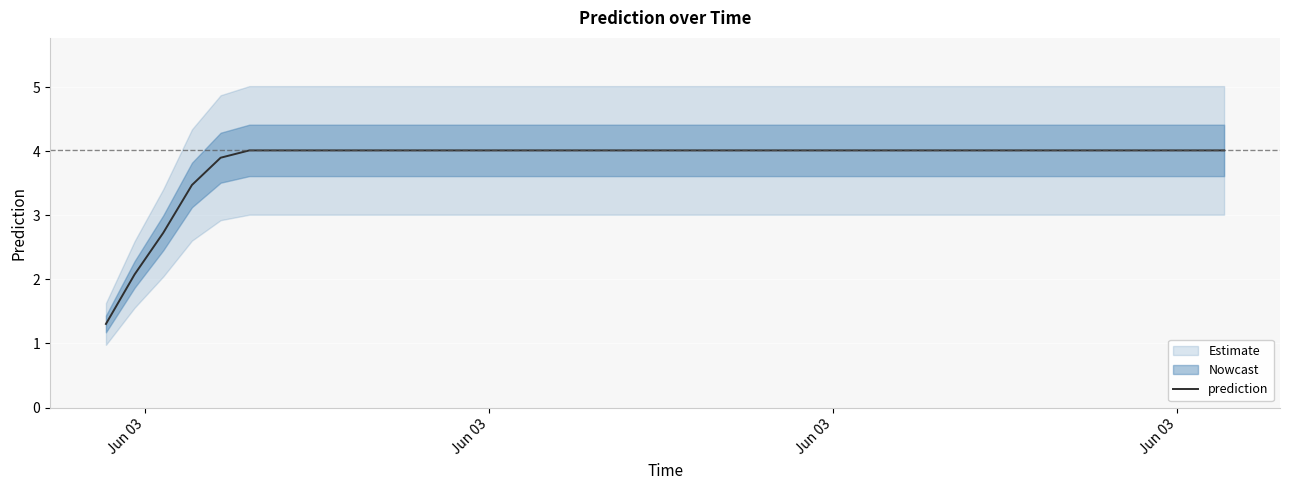

At which label is the value closest to 2?

Jun 03